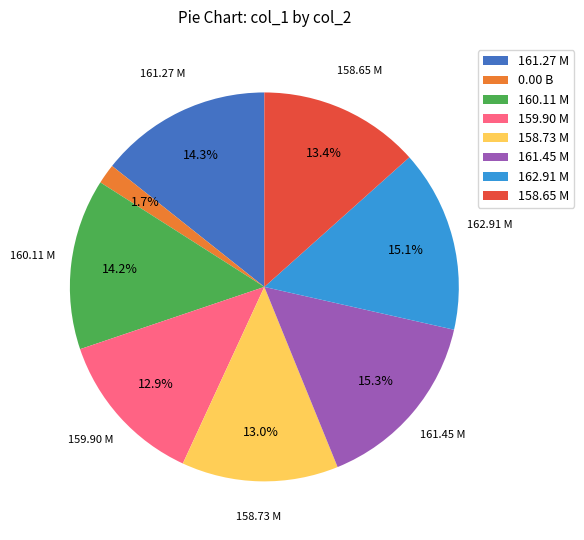

Is there any slice that represents more than half of the pie?

No